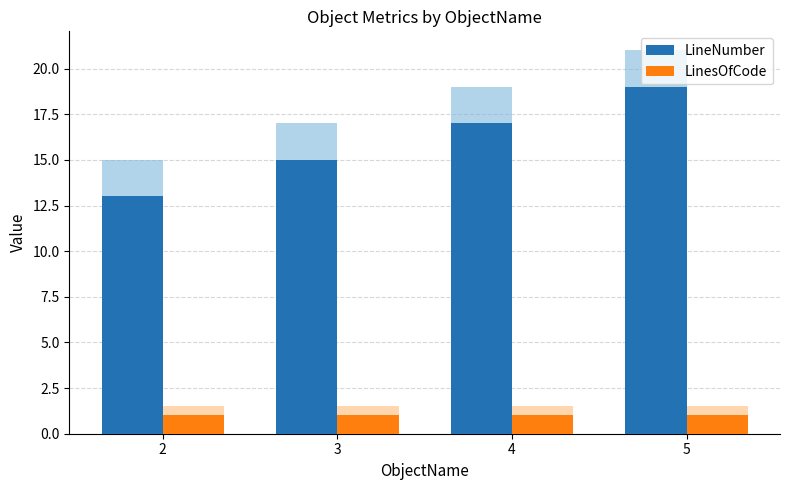

What is the highest value of the LinesOfCode series?

1